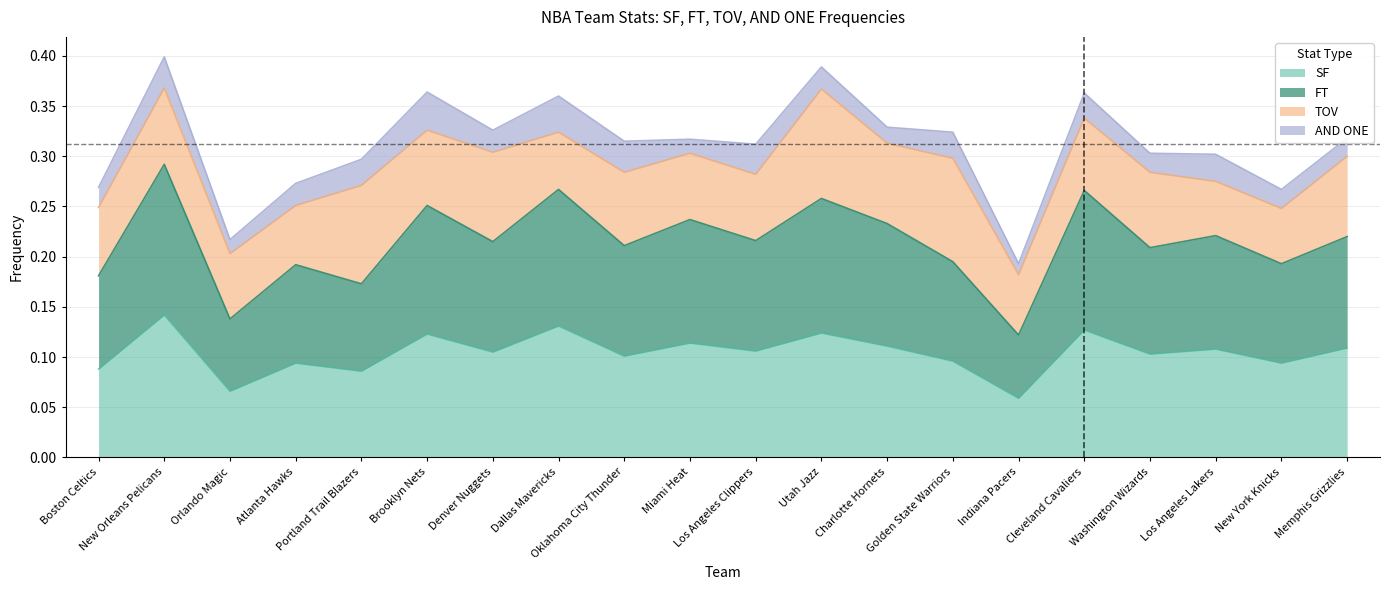

What position from the left is Los Angeles Lakers?

18